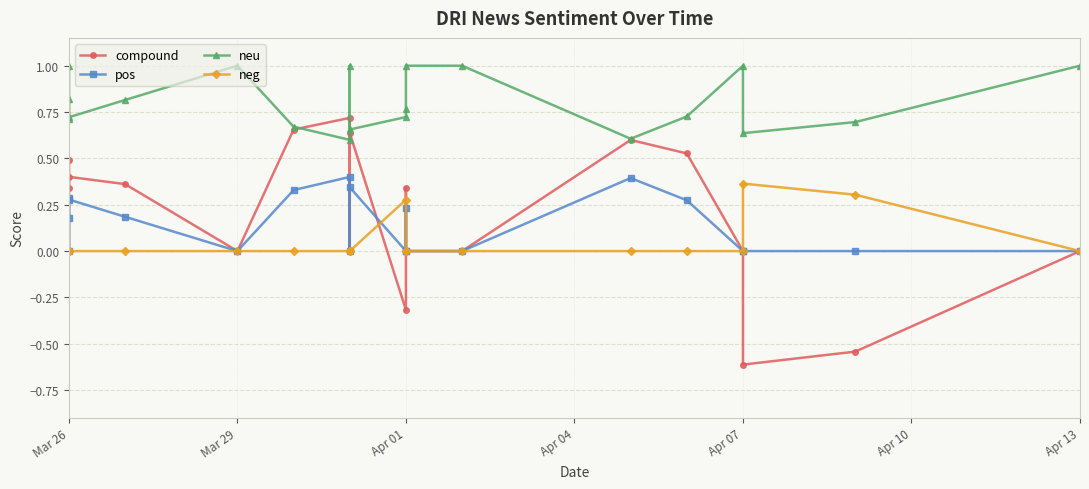

Is the value of pos at 12 greater than the value of neu at Apr 10?

No